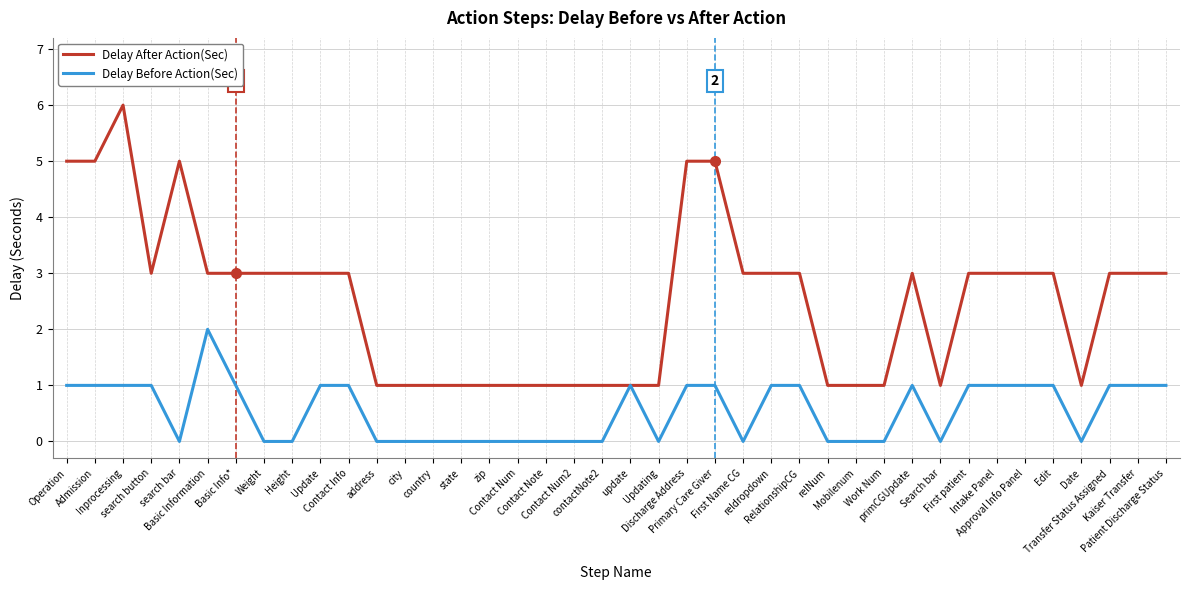

What is the maximum value for Delay After Action(Sec)?

6